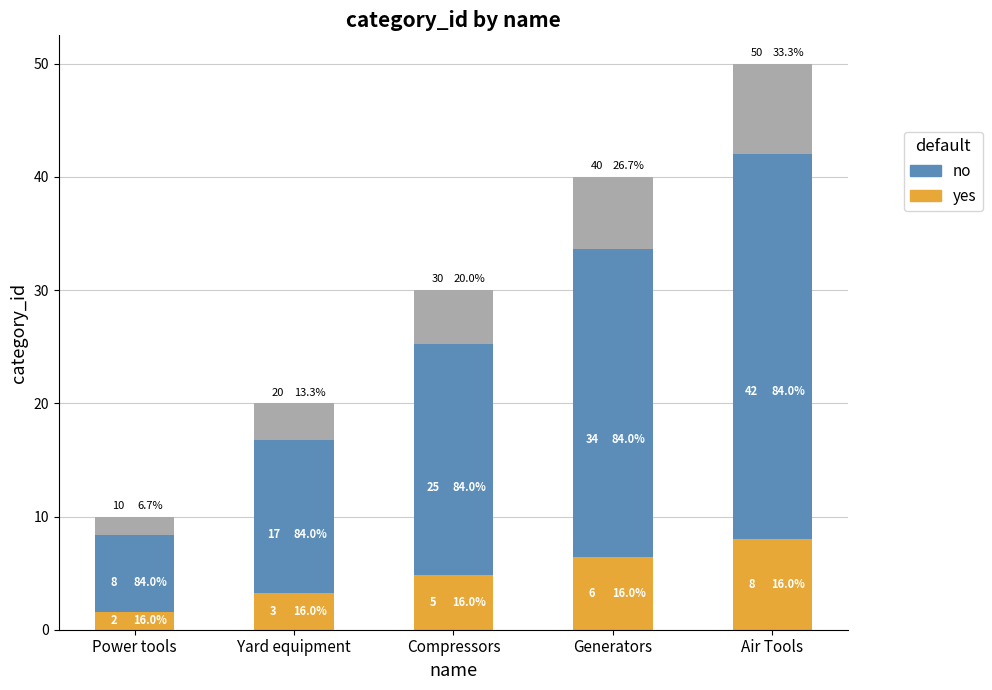

Does the chart contain any negative values?

No